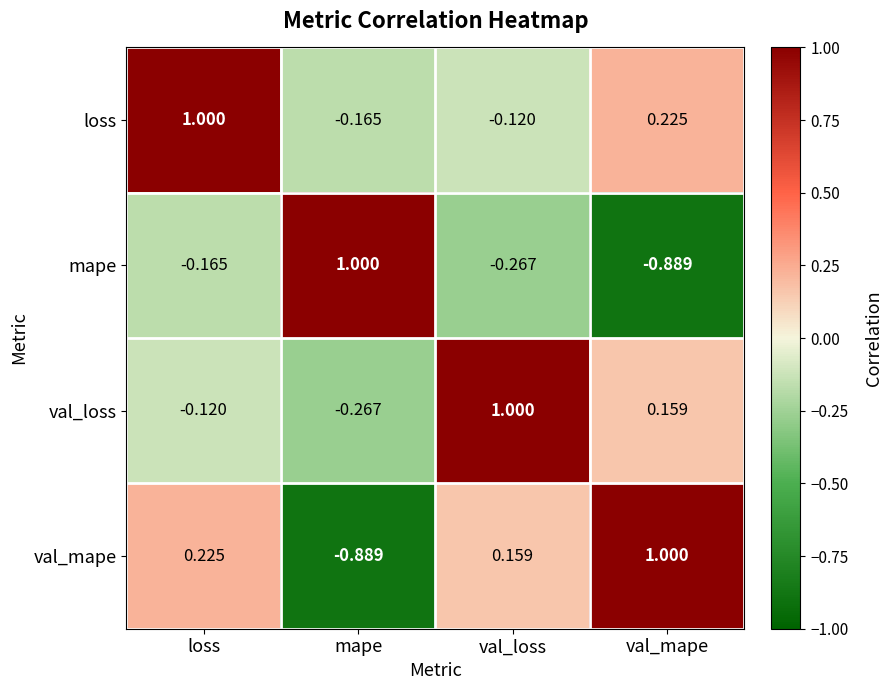

Which category has the highest value in the val_mape series?

val_mape